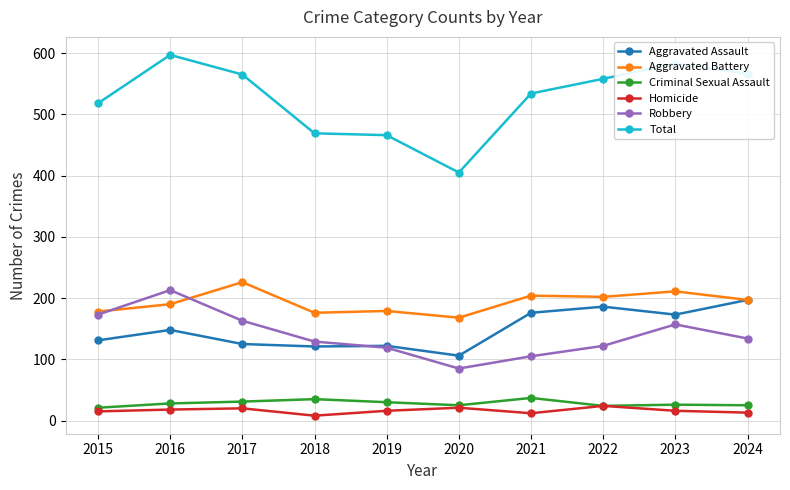

Which series changed the most between 2018 and 2024?

Total